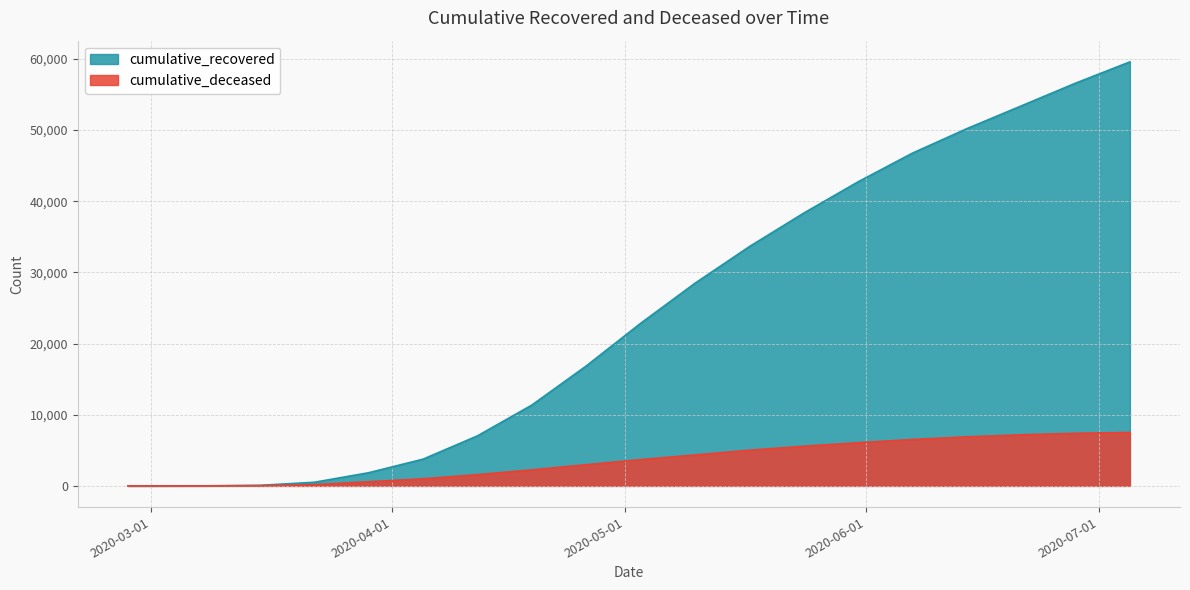

Which series has the largest range (max minus min)?

cumulative_recovered